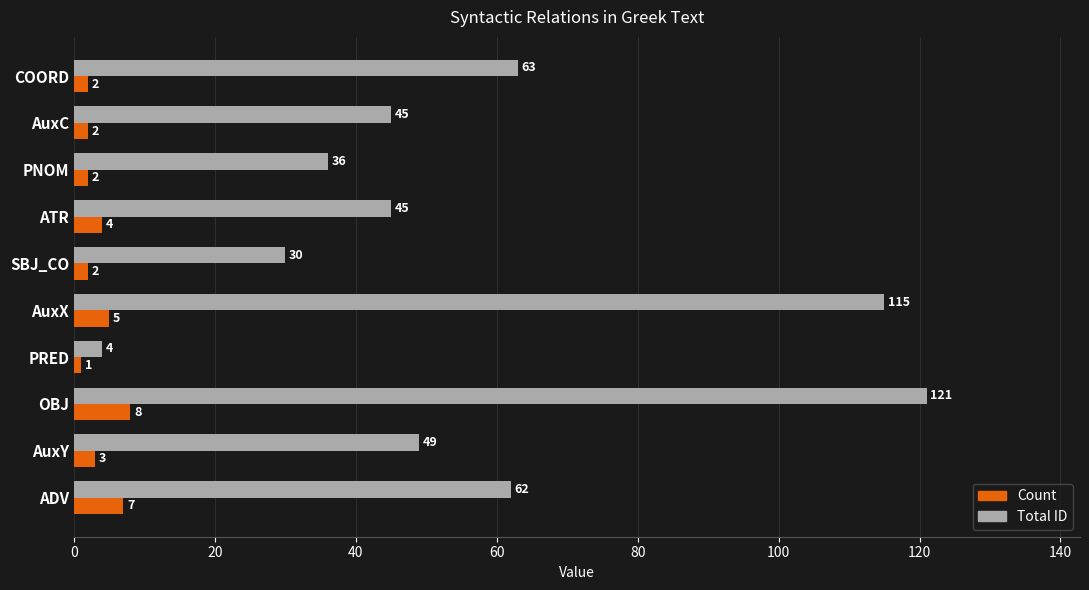

List the series in order of their overall mean, highest first.

Total ID, Count